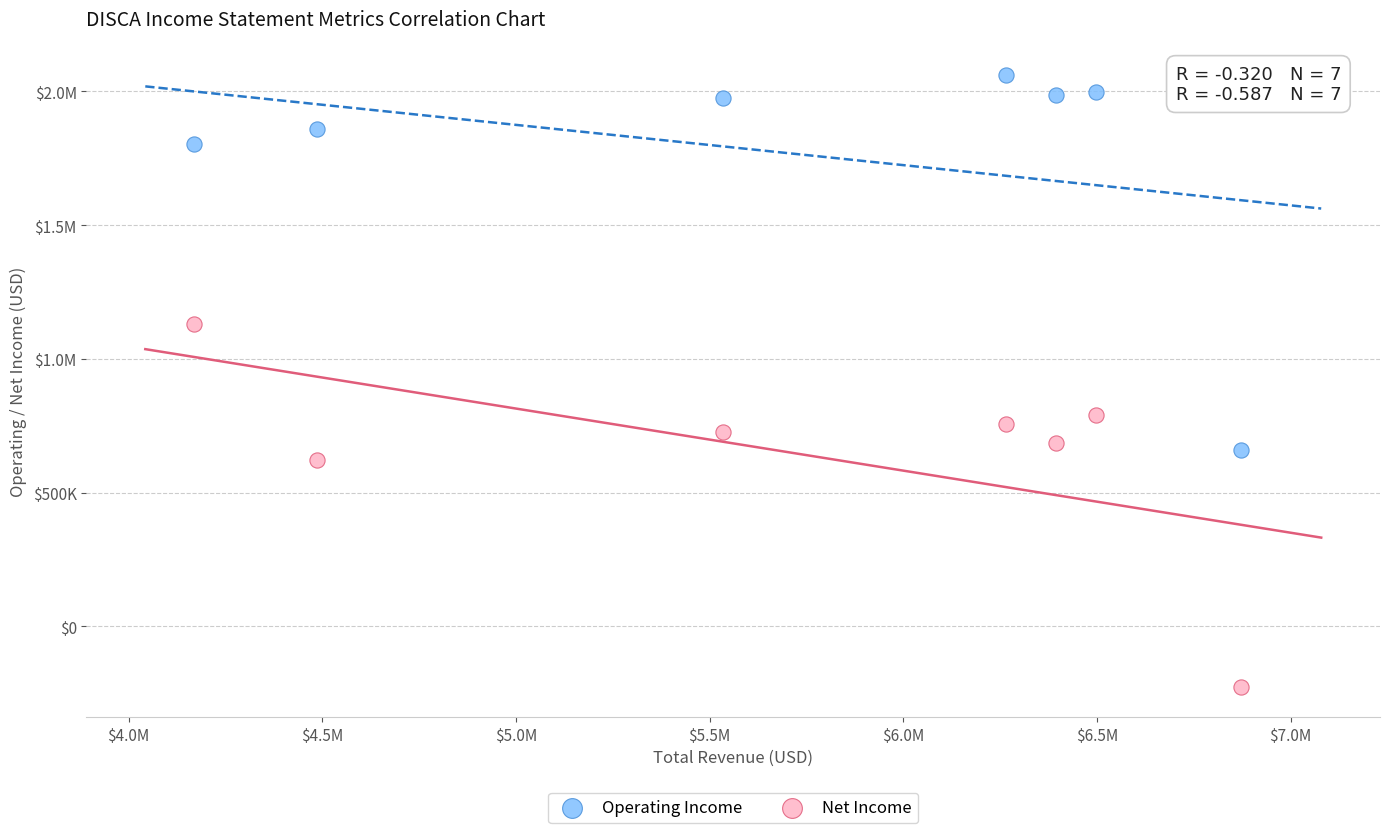

What are all the series names shown in the legend?

Operating Income, Net Income